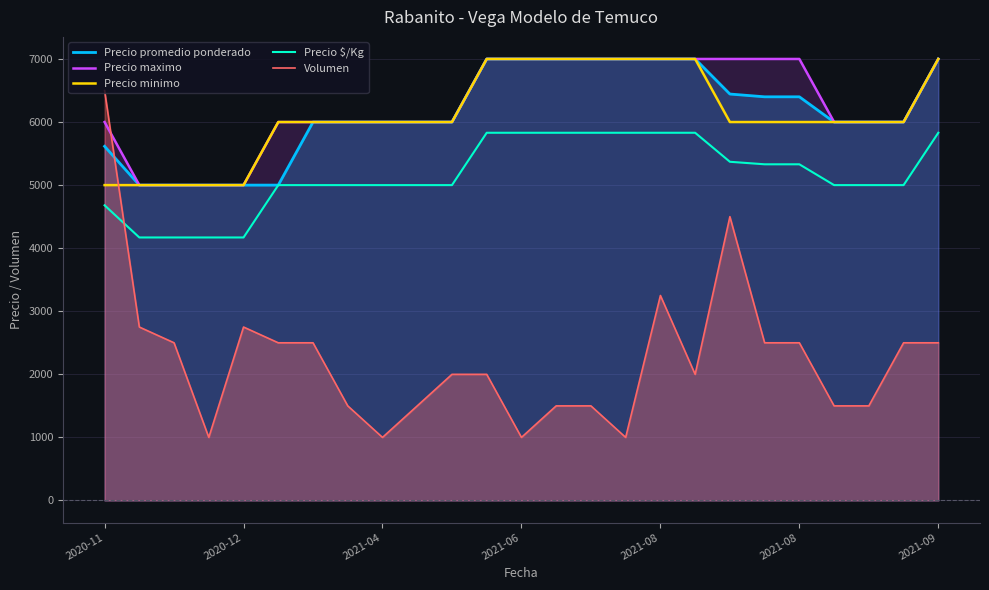

What is the value of the Precio $/Kg point at the 10th from the left?

5000